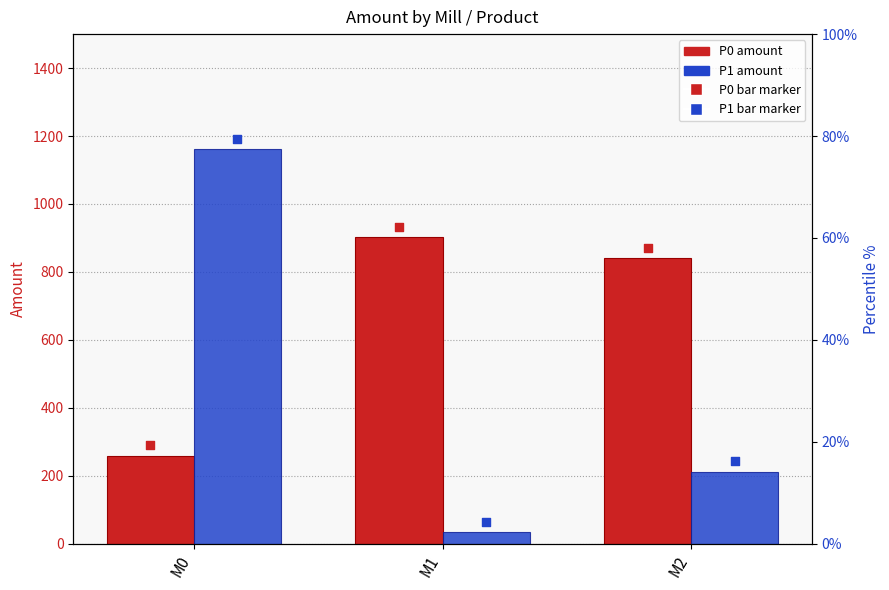

At how many categories does at least one series exceed 908?

1